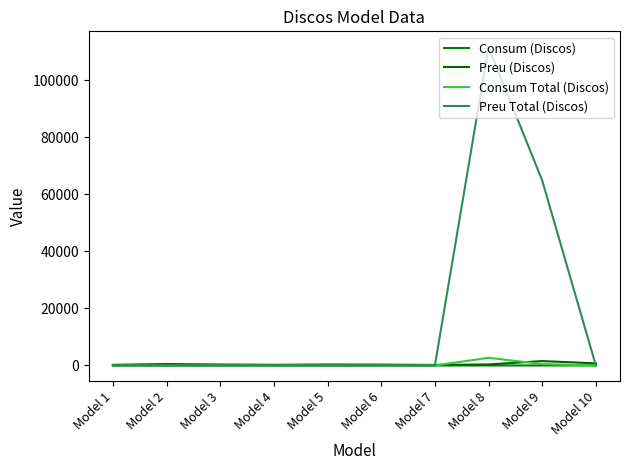

What is the difference between the highest and lowest values at Model 9?

64878.0